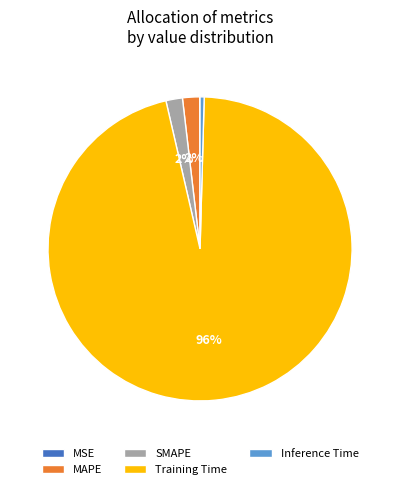

The Inference Time slice represents 9% of the pie. True or false?

False